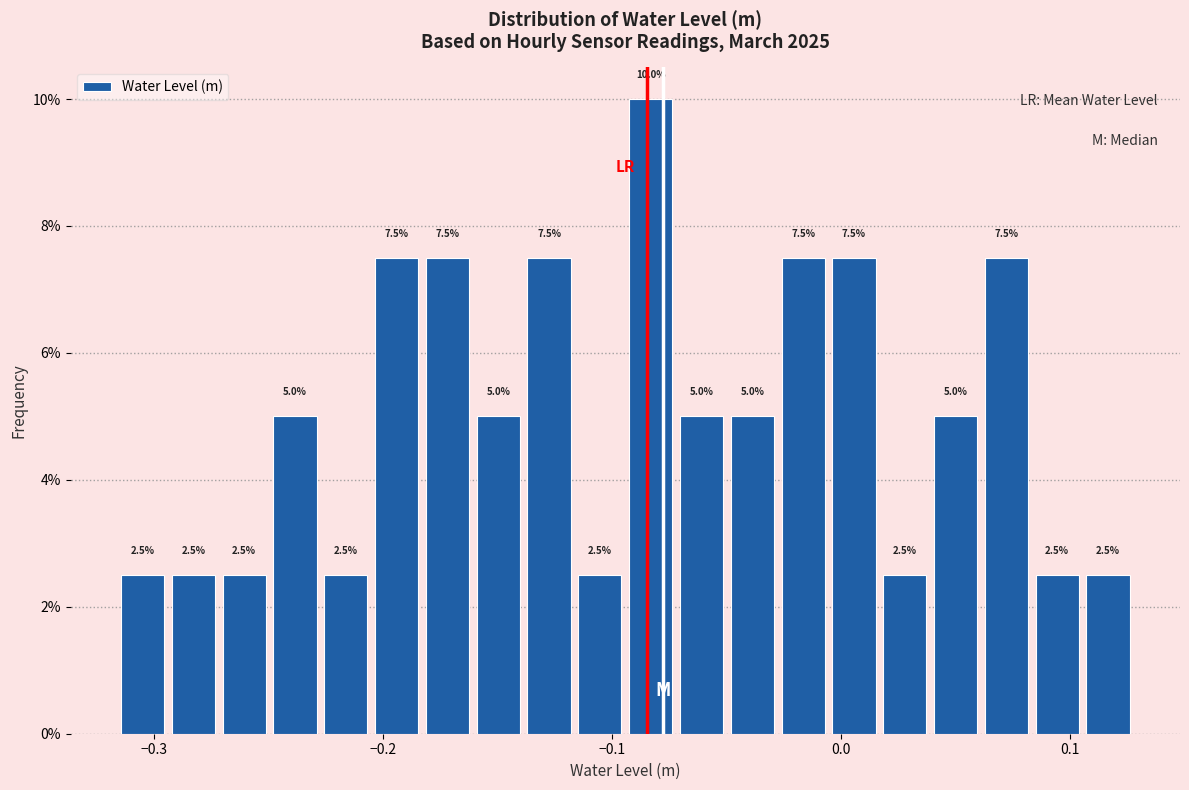

Around what value on the x-axis is the tallest bar? Give the approximate position of its centre, as read against the axis.

-0.08